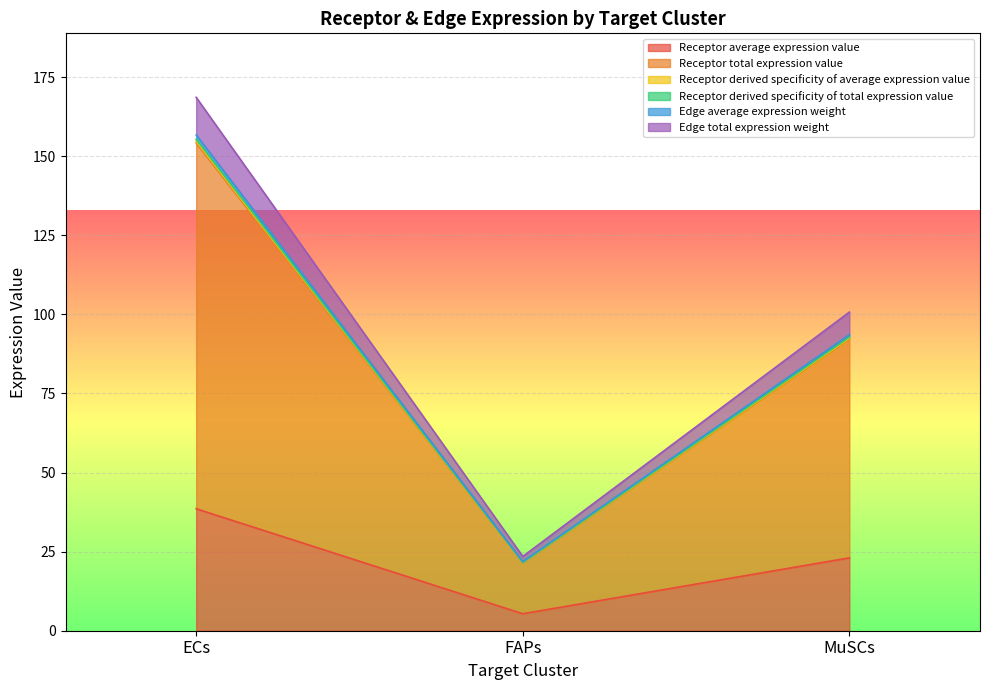

Between ECs and FAPs, which series saw the biggest shift?

Edge total expression weight